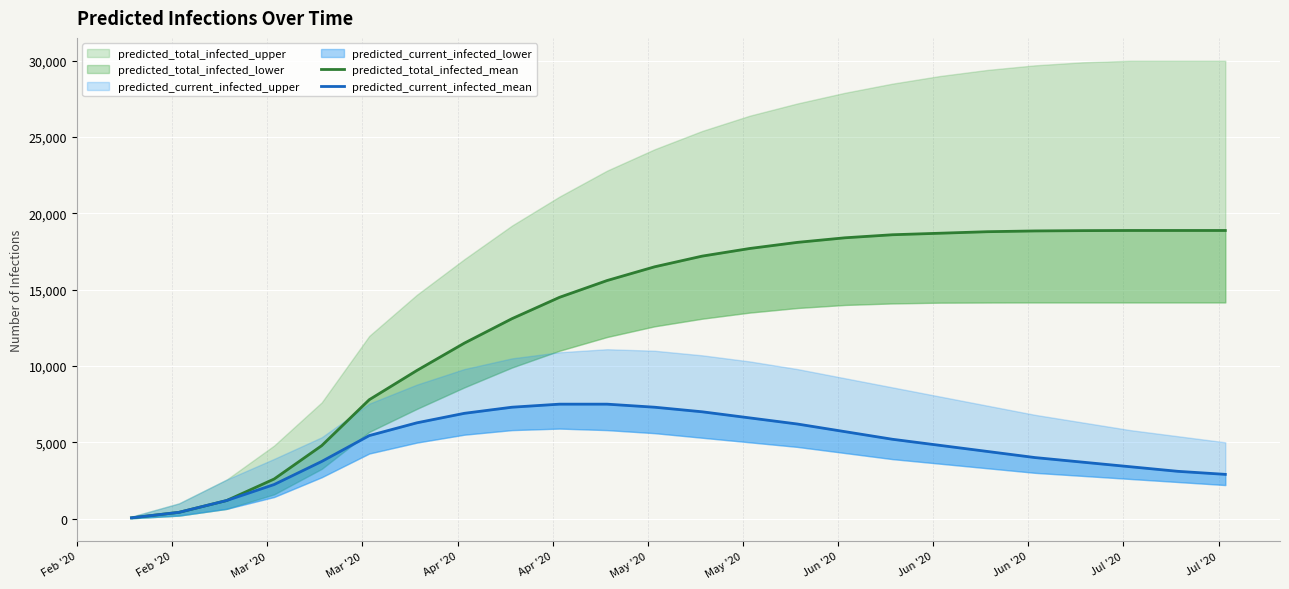

What is the difference between the second highest and second lowest values in the predicted_current_infected_mean series?

7087